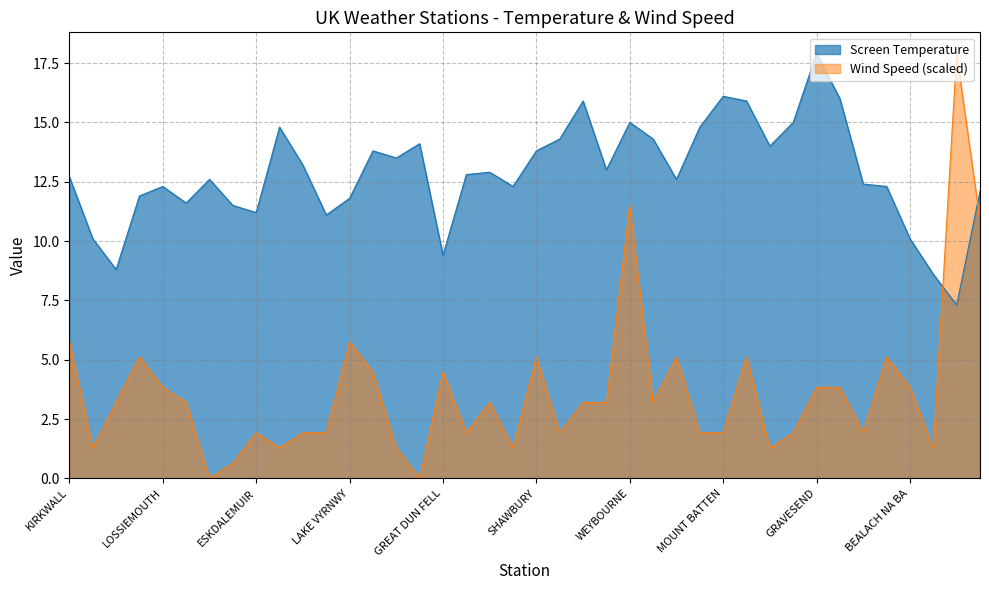

Does the chart have visible grid lines?

Yes